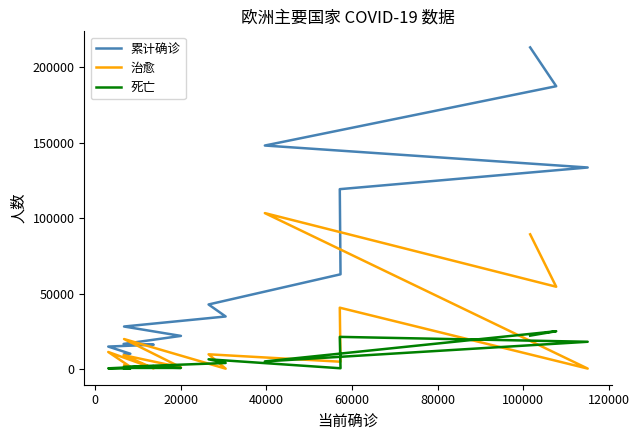

True or false: 死亡 has more than 0 points higher than both neighbors.

True